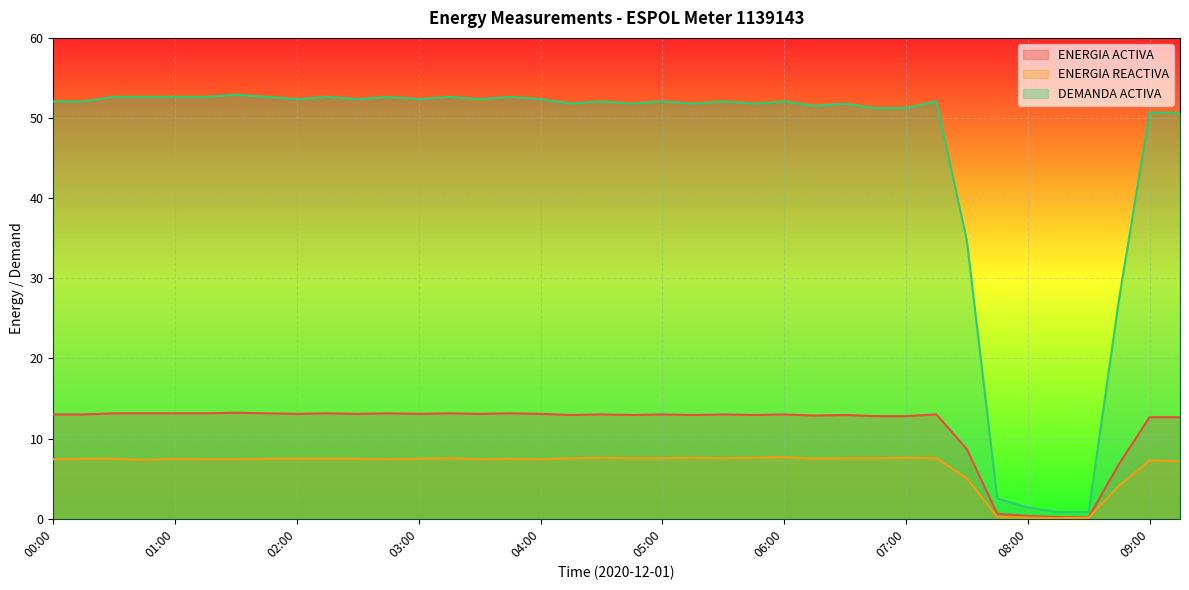

At which category is the sum across all series the highest?

01:30